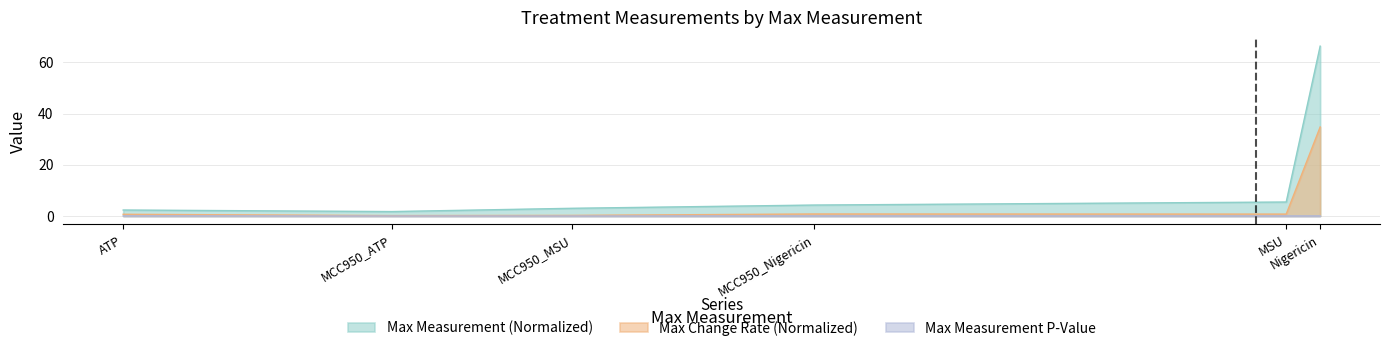

At which category does Max Measurement P-Value reach its first local peak?

MSU